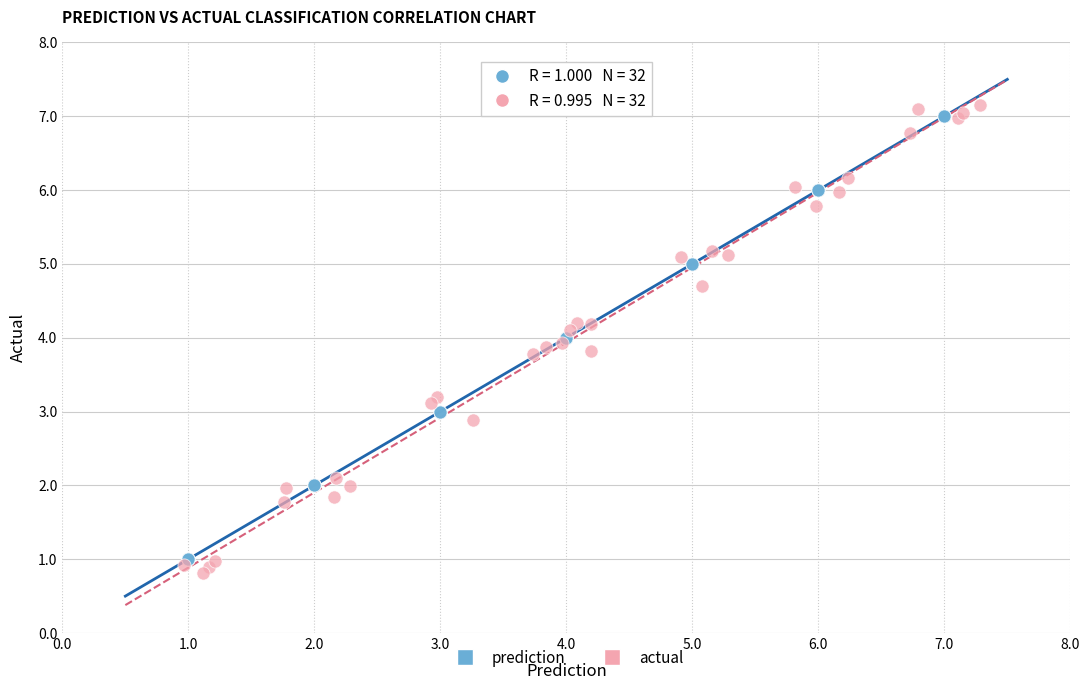

Which series has the widest spread of Y values?

actual